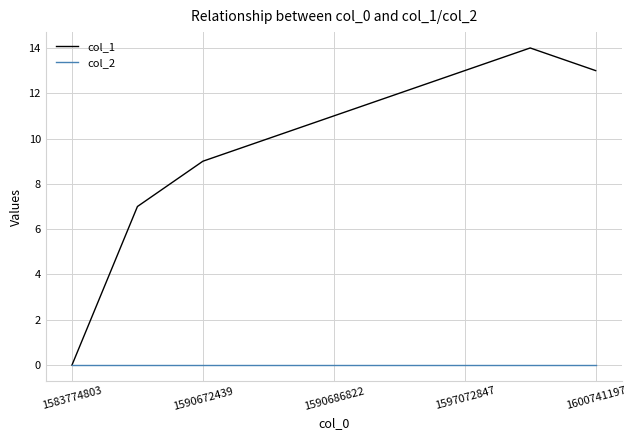

Which series has the largest total across all categories?

col_1